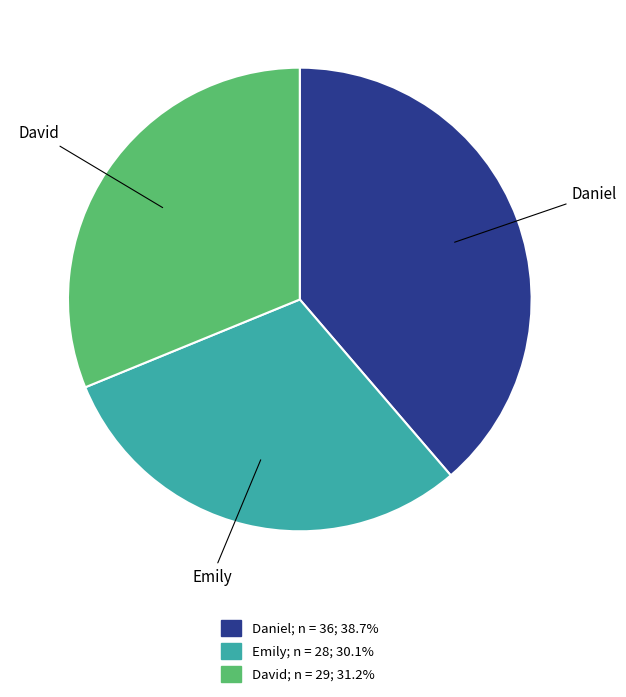

Count the number of slices in the pie.

3